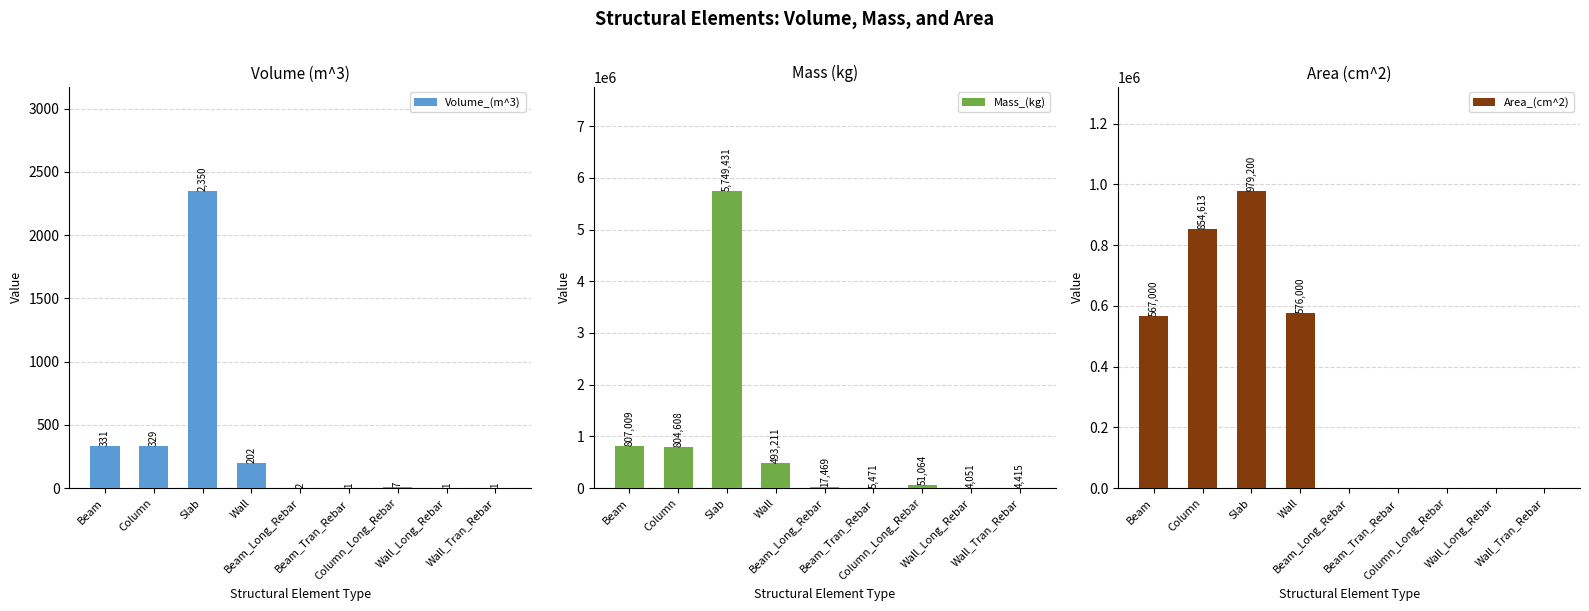

What are all the series names shown in the legend?

Volume_(m^3), Mass_(kg), Area_(cm^2)